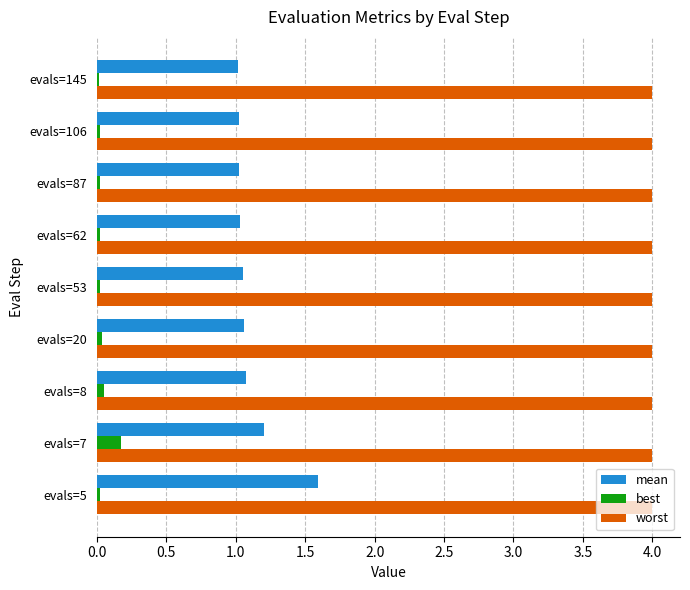

What is the highest value of the worst series?

4.0